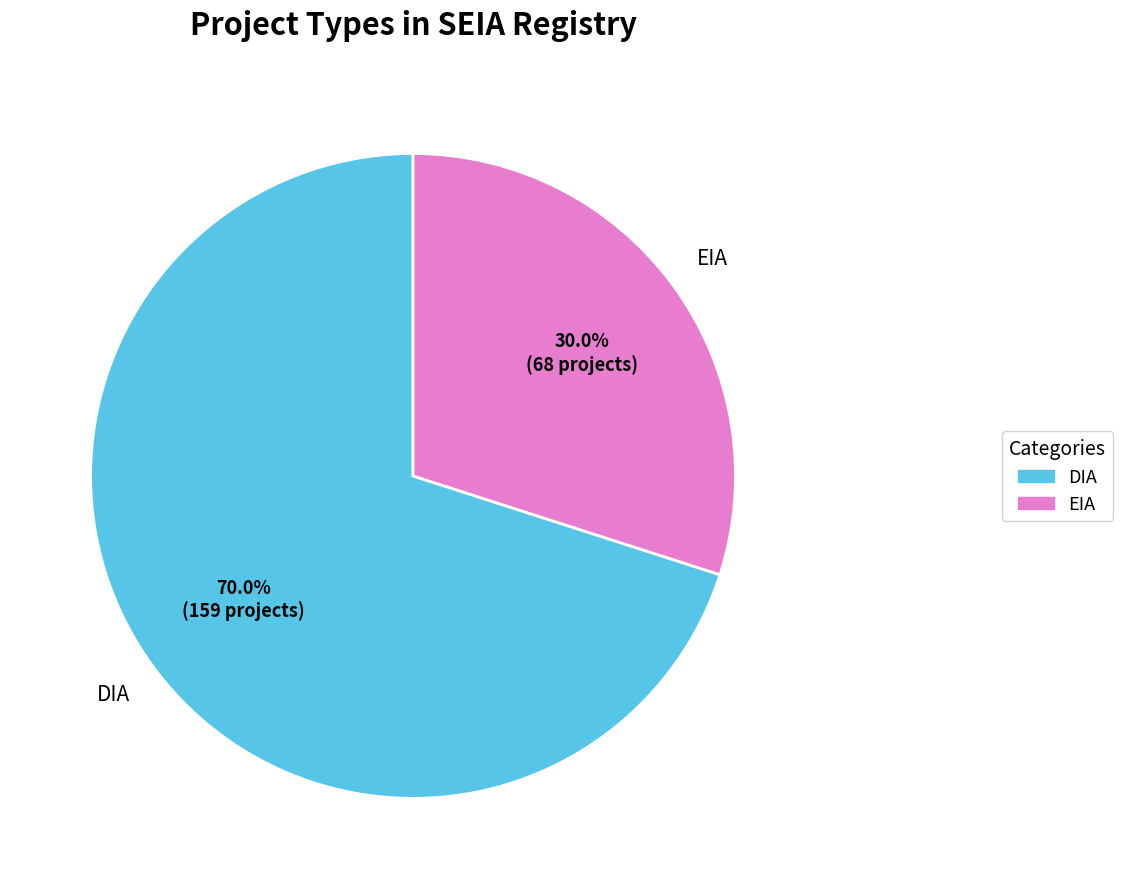

How many segments does this pie chart have?

2